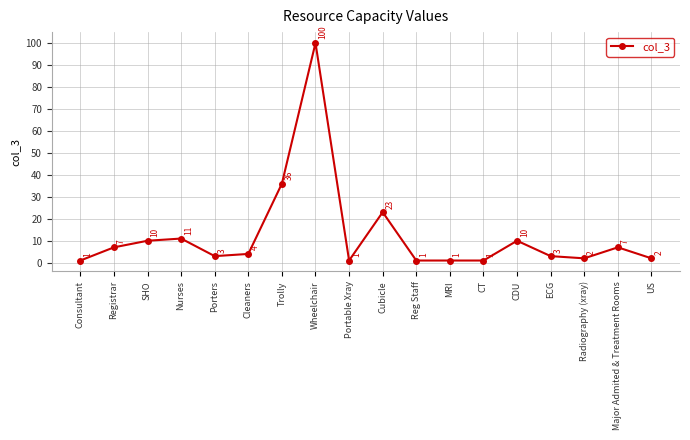

What position from the left is MRI?

12